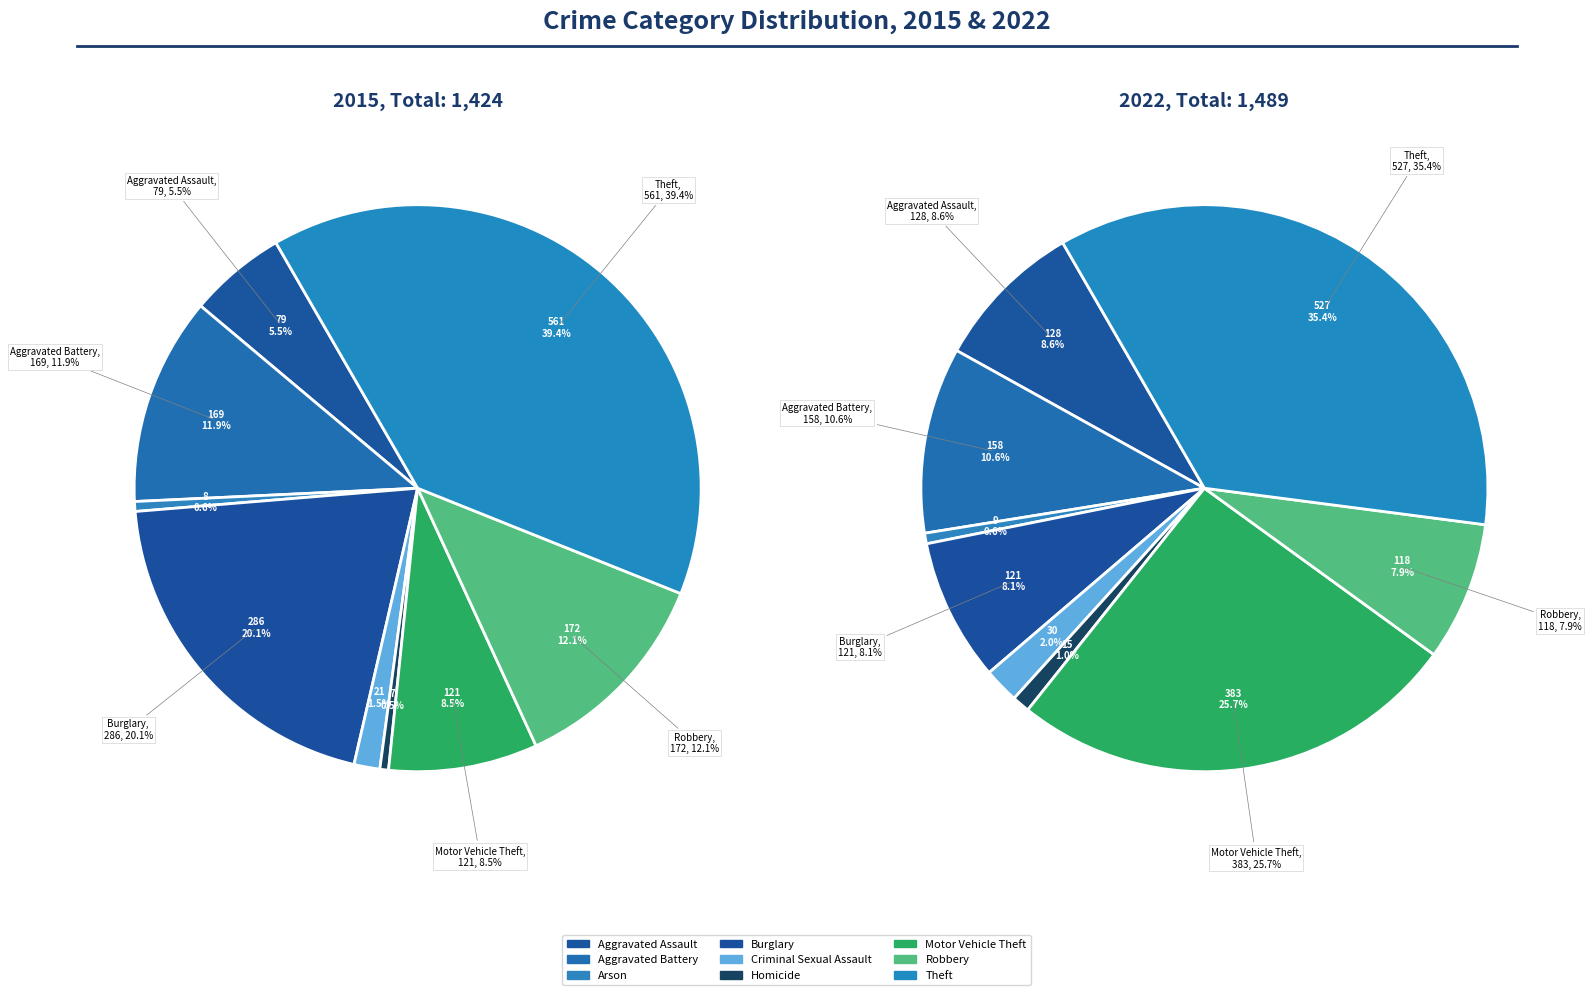

How many segments does this pie chart have?

9